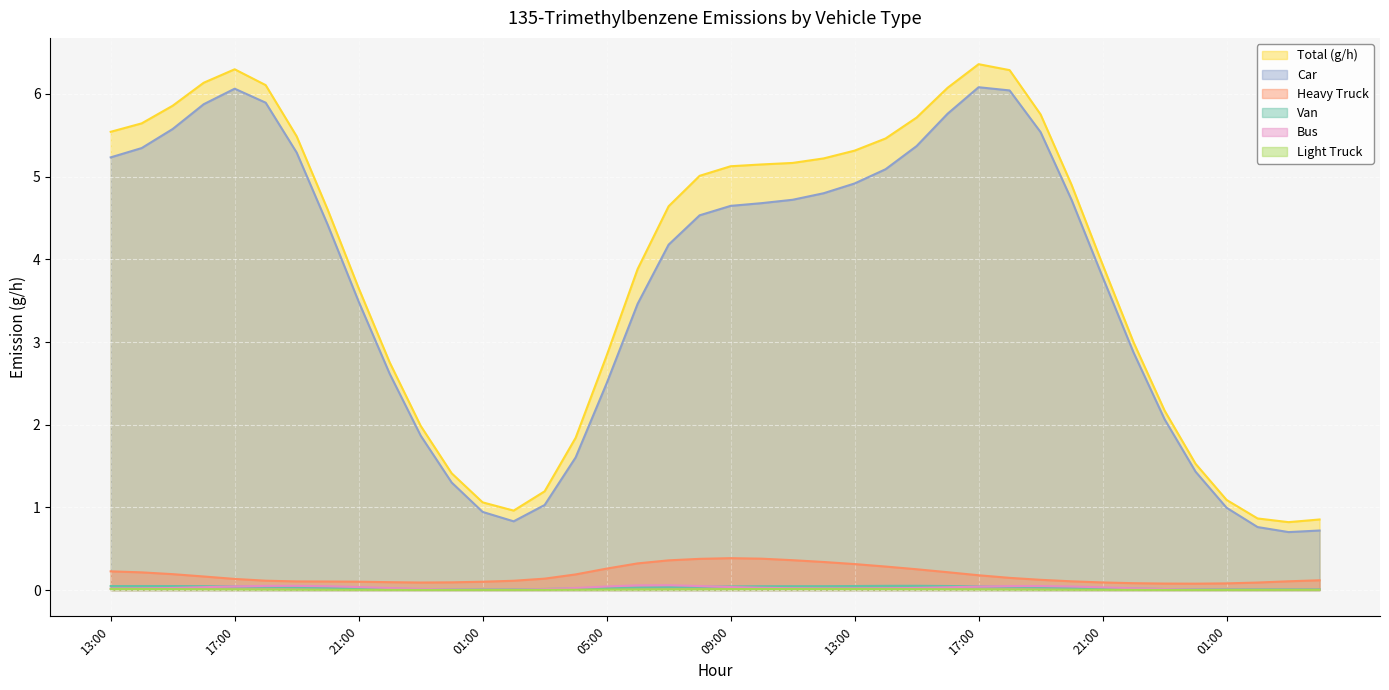

True or false: Total has a value of 5.8 at 2024101619.

True